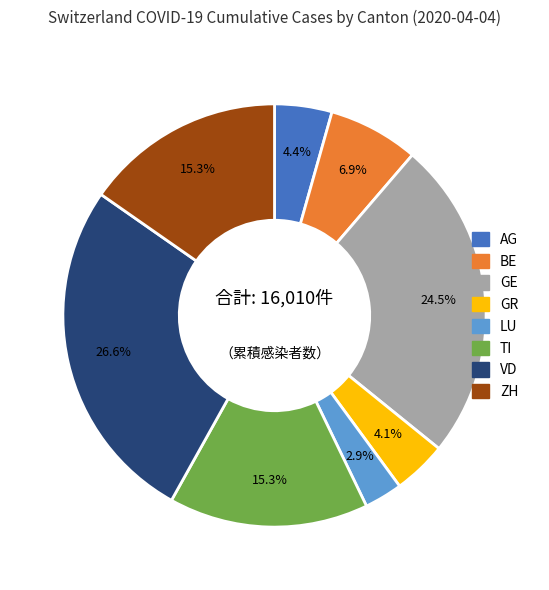

To the nearest percent, what is the difference between the LU and GR slice percentages?

1%